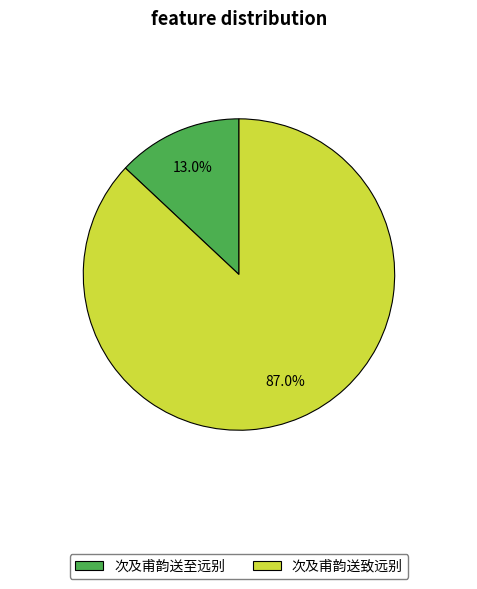

True or false: 次及甫韵送至远别 accounts for 3% of the total.

False